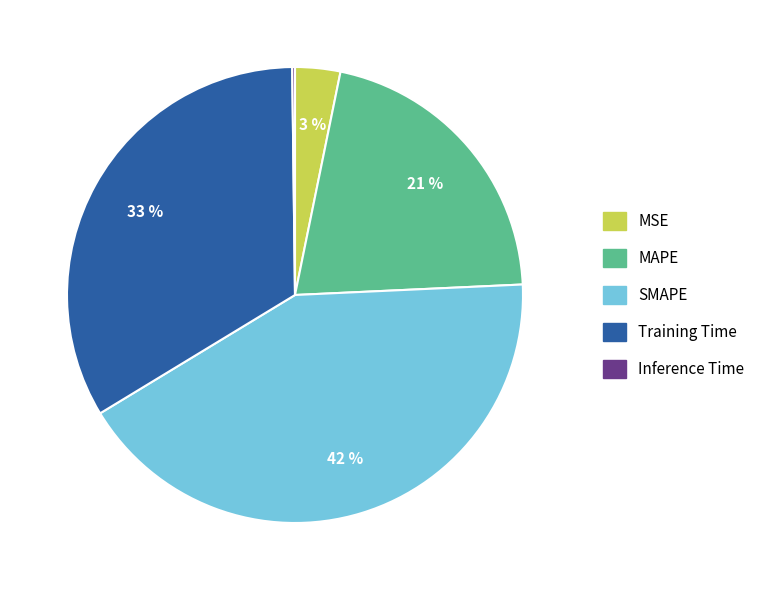

What percentage is the SMAPE slice, to the nearest percent?

42%